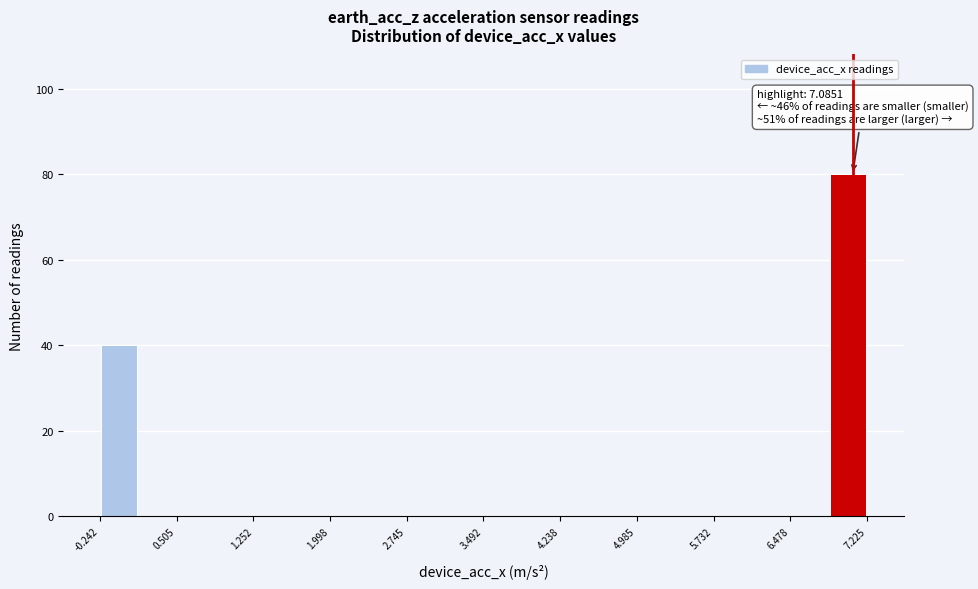

Around what value on the x-axis is the tallest bar? Give the approximate position of its centre, as read against the axis.

7.0